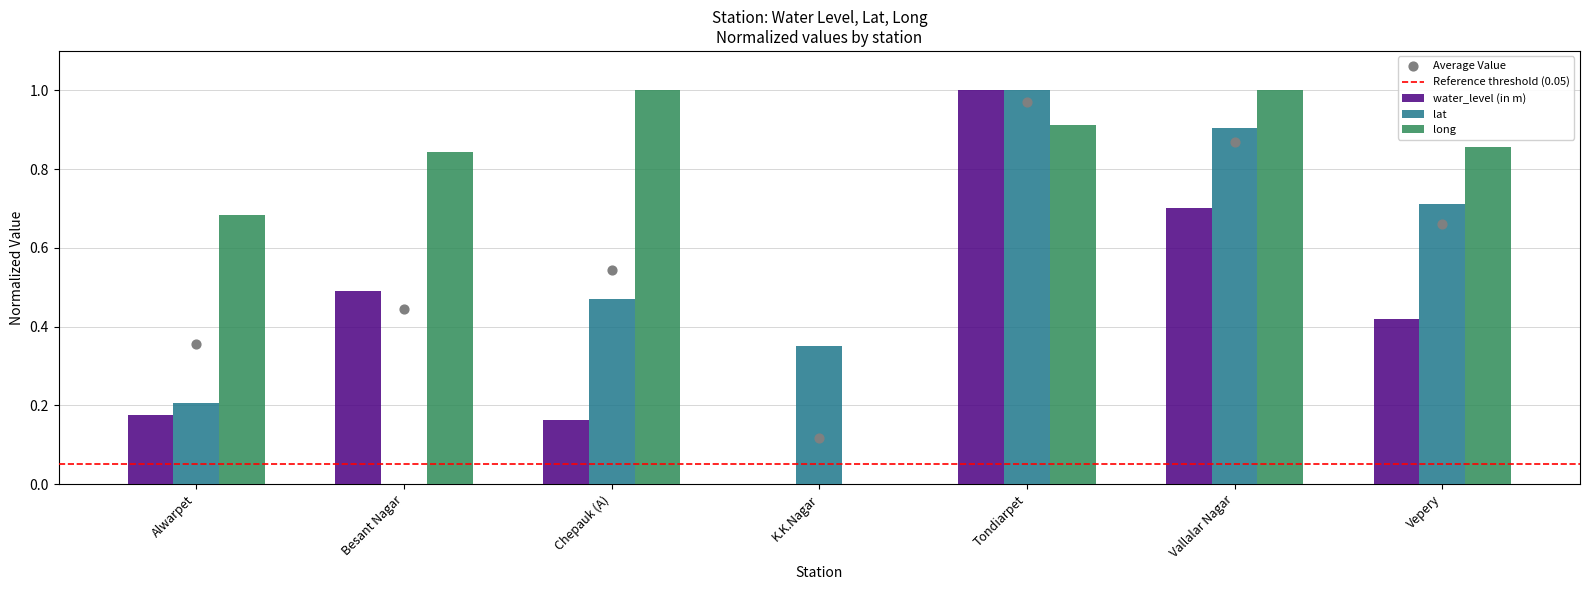

Is the value of long at Vepery greater than the value of lat at Vallalar Nagar?

No